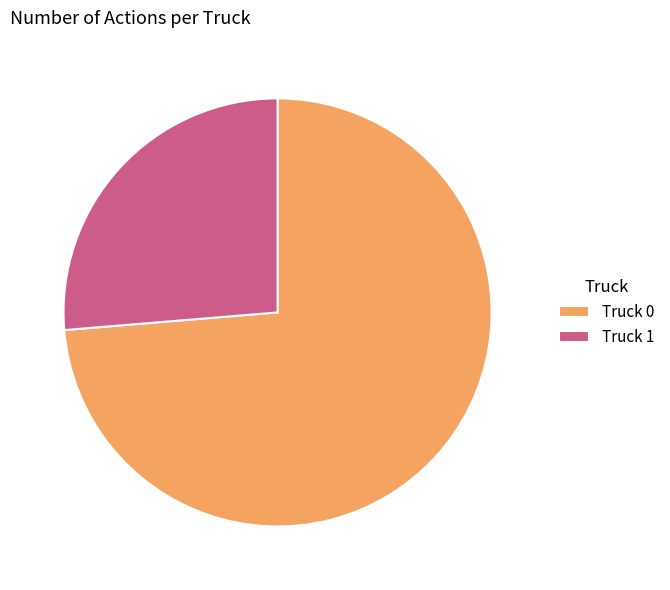

How many segments does this pie chart have?

2